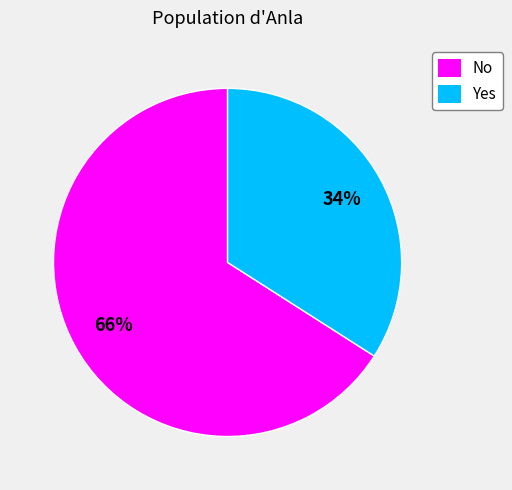

Combined, do Yes and No account for over 50%?

Yes